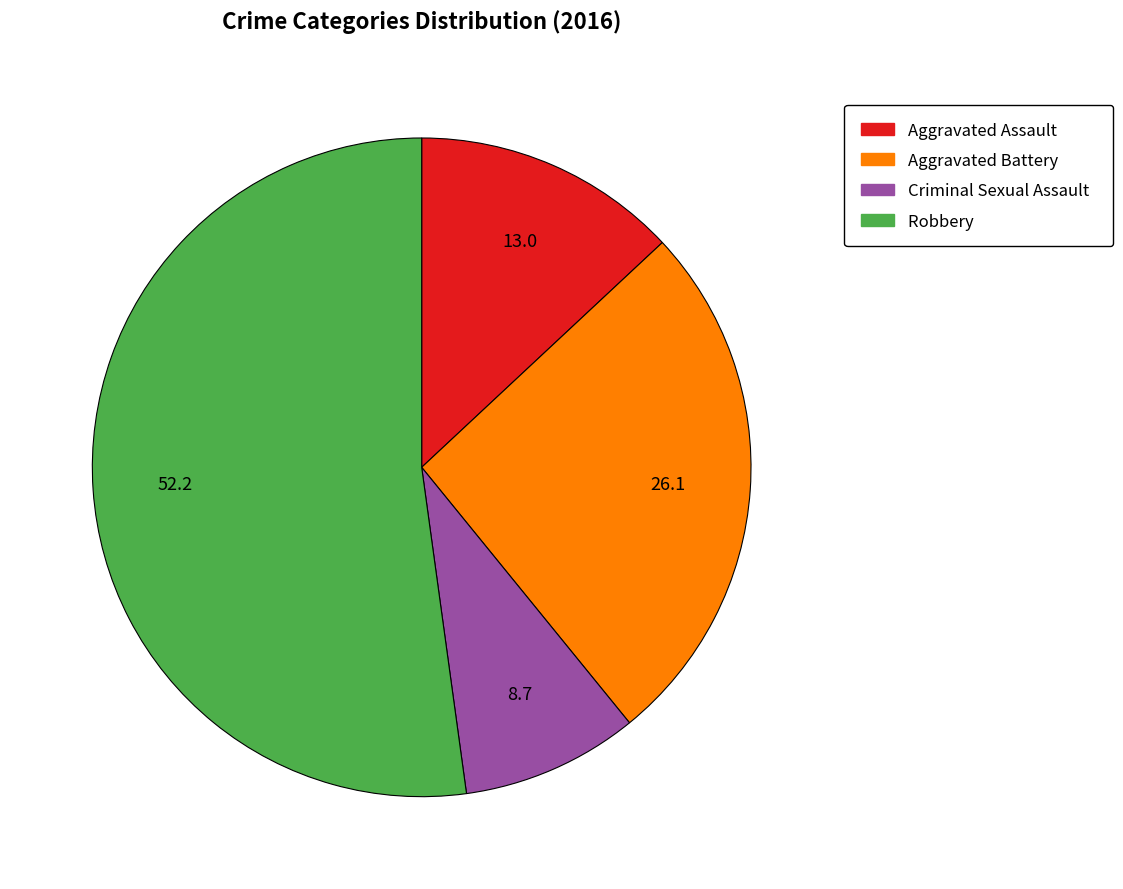

Is the sum of Criminal Sexual Assault and Robbery greater than half?

Yes